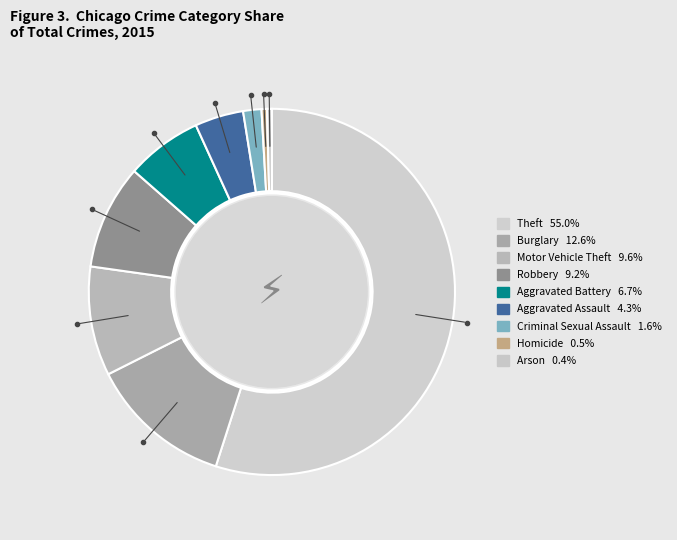

To the nearest percent, what is the combined percentage of Theft and Aggravated Assault?

59%